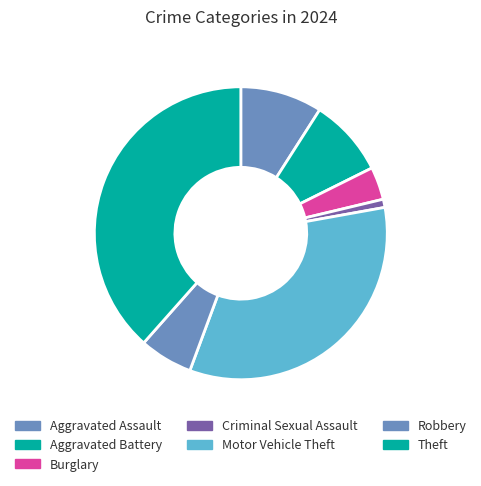

How many slices are in this pie chart?

7